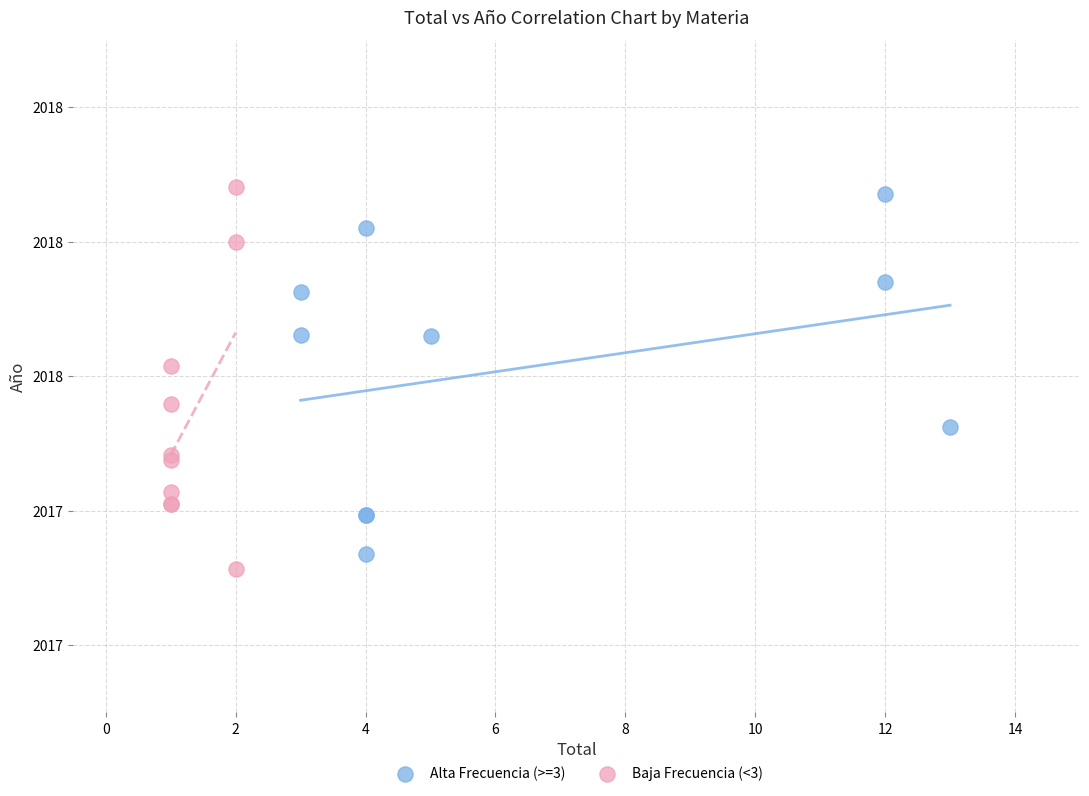

What are all the series names shown in the legend?

Alta Frecuencia (>=3), Baja Frecuencia (<3)